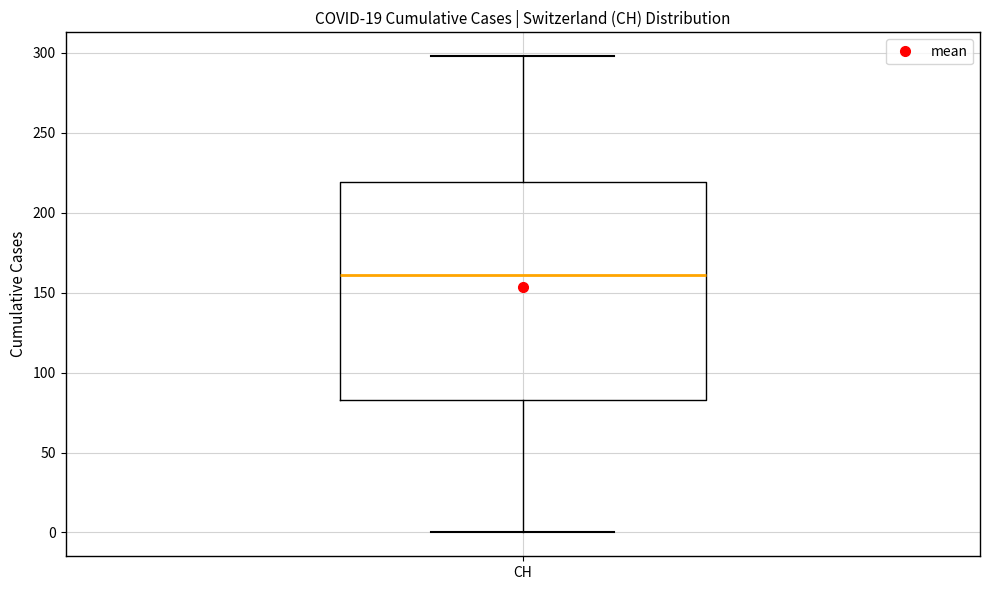

Read this box plot against the y-axis: the position of the median line, the range covered by the box, and the ends of both whiskers. The values are not printed on the chart, so give them approximately, as read against the axis.

median 160, box 85 to 220, whiskers 0 to 300